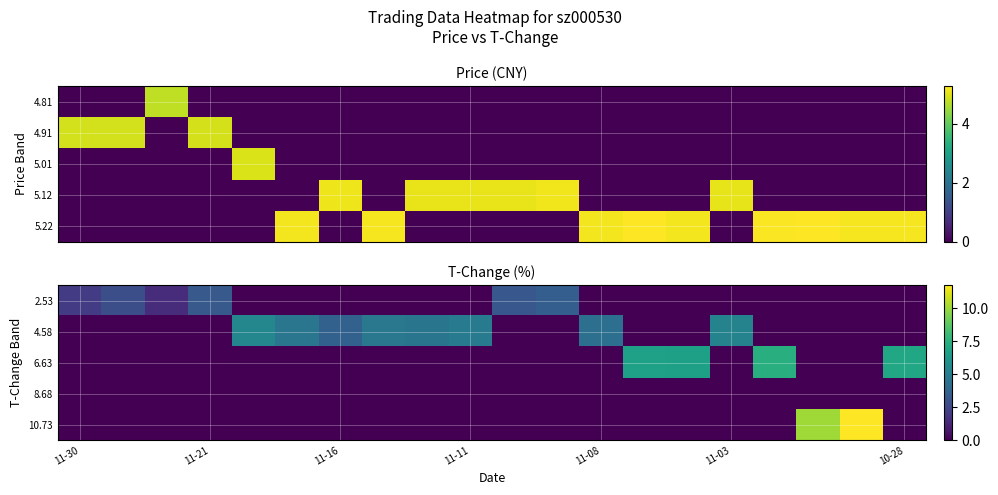

How many series are shown in this chart?

5